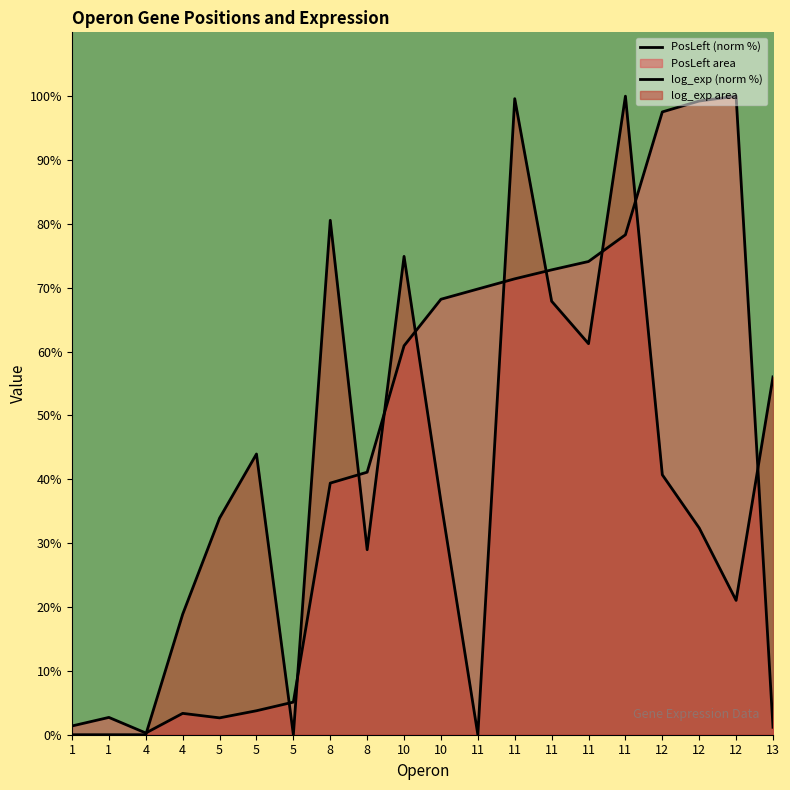

How many times do PosLeft and log_exp cross each other?

11